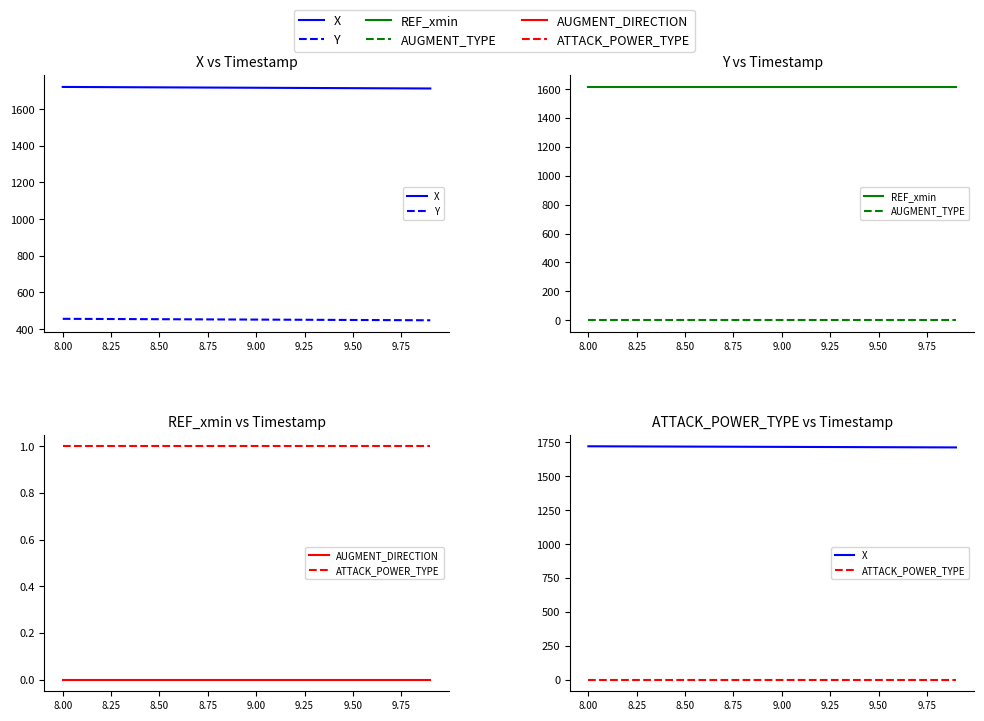

Which category has the lowest value across all series?

8.00